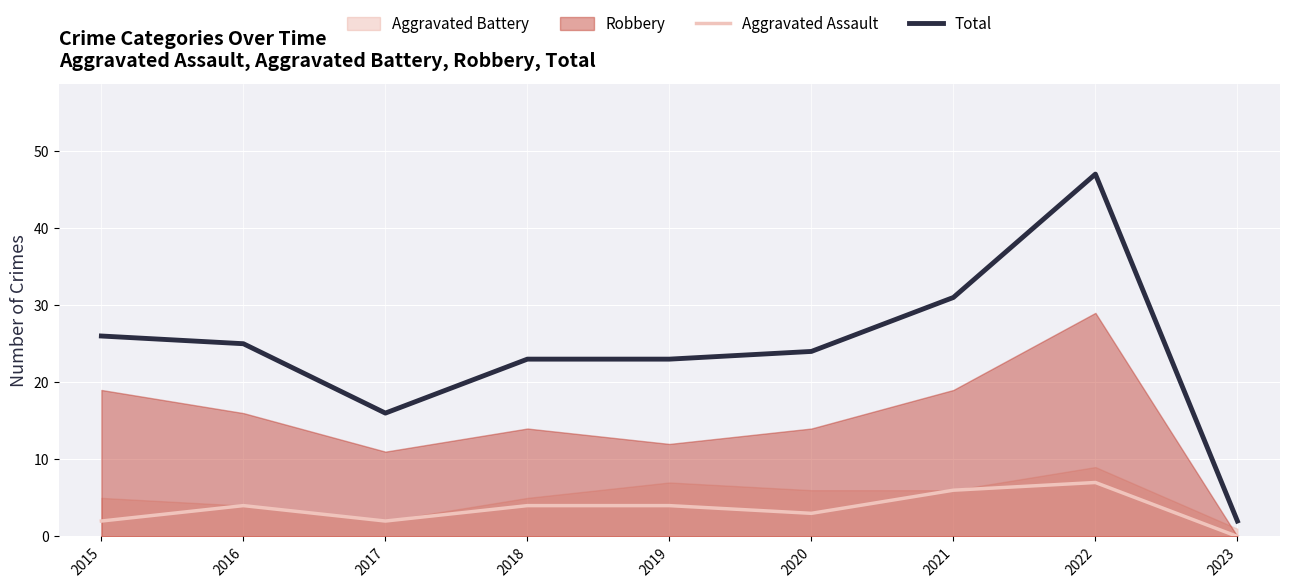

Is it true that Total equals 27 at 2017?

False